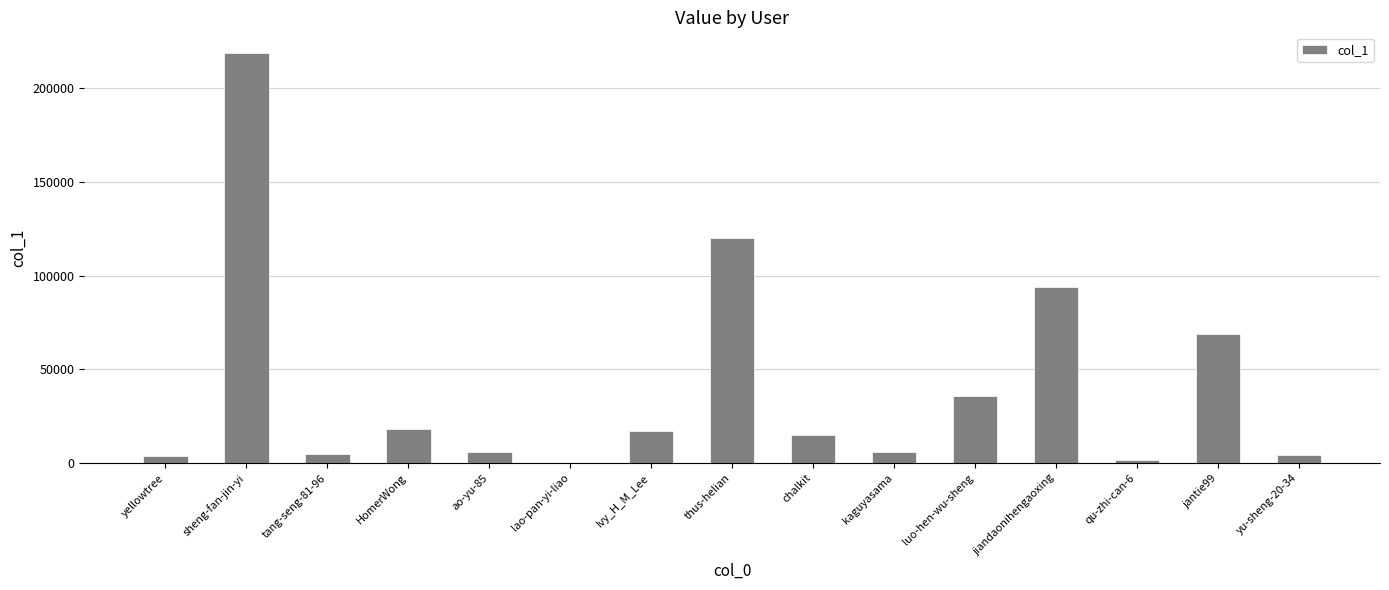

Which category has the highest value across all series?

sheng-fan-jin-yi